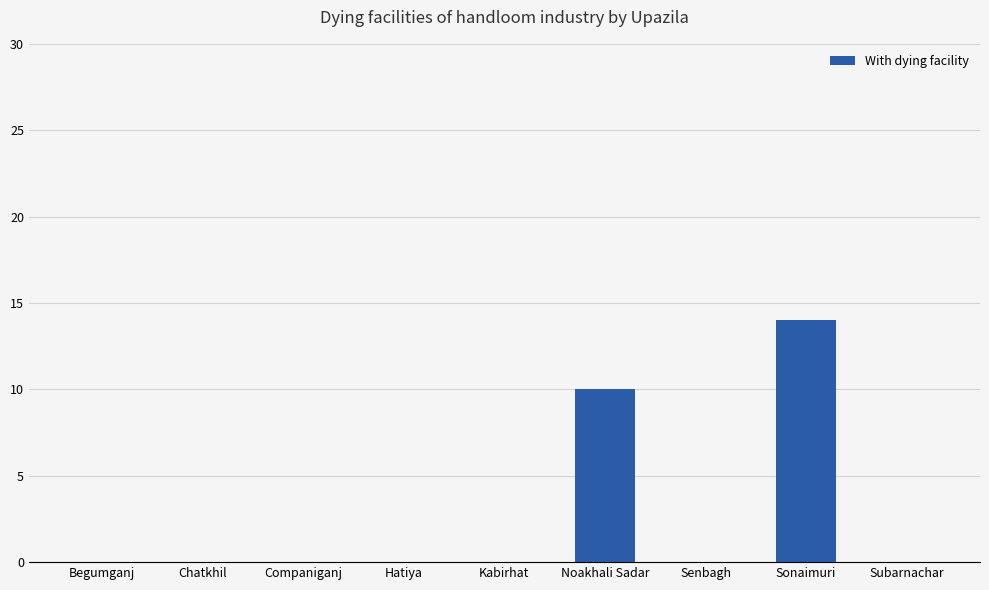

Reading left to right, transcribe all the data shown in this chart.

Begumganj=0	Chatkhil=0	Companiganj=0	Hatiya=0	Kabirhat=0	Noakhali Sadar=10	Senbagh=0	Sonaimuri=14	Subarnachar=0